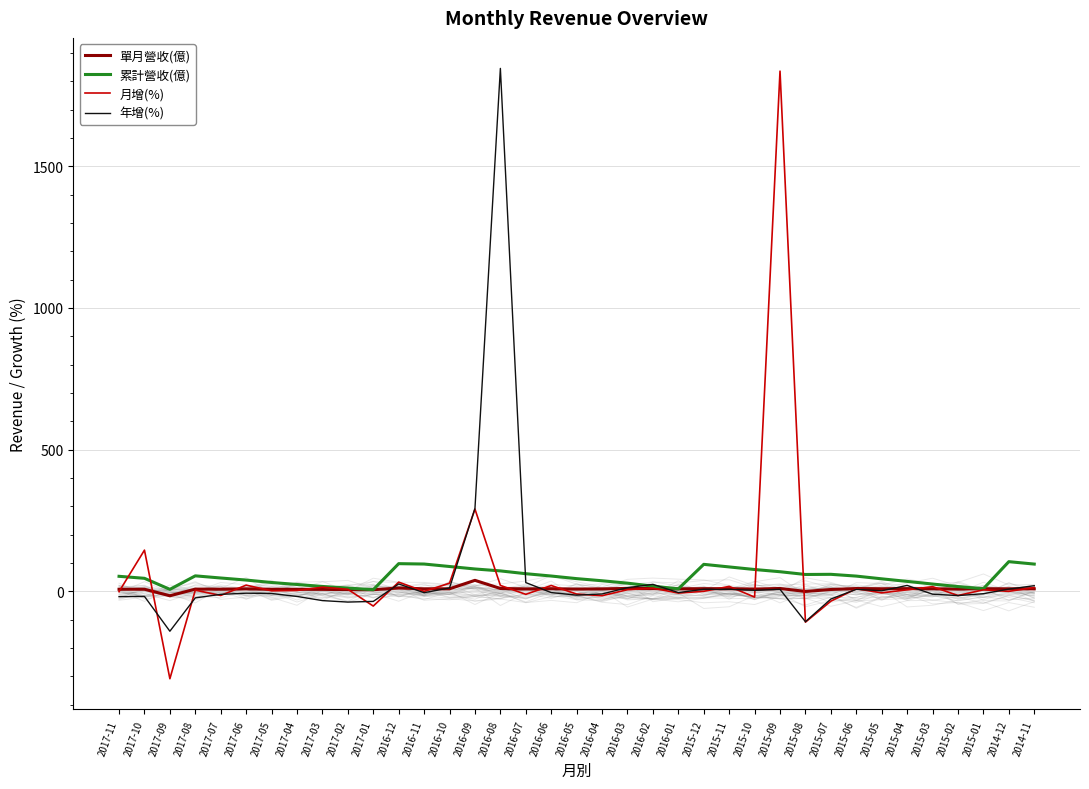

What is the difference between the highest and lowest values at 2017-11?

71.7